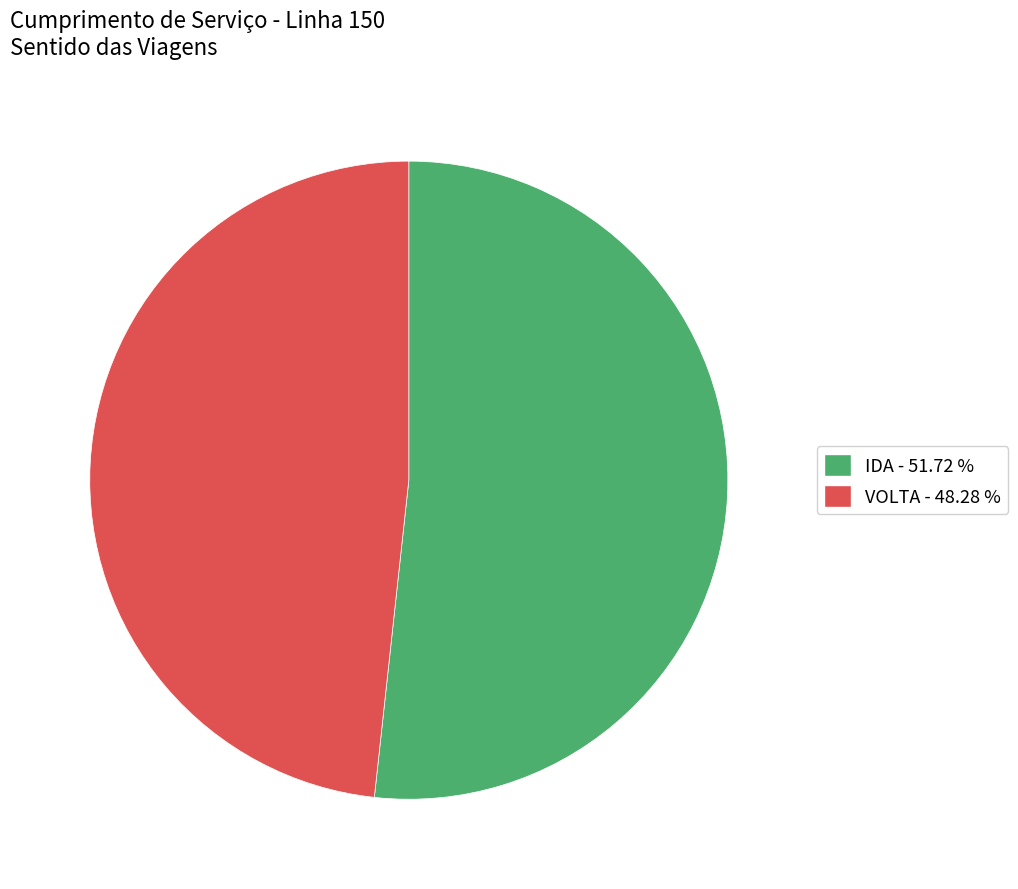

Rank the categories by value from highest to lowest.

IDA, VOLTA